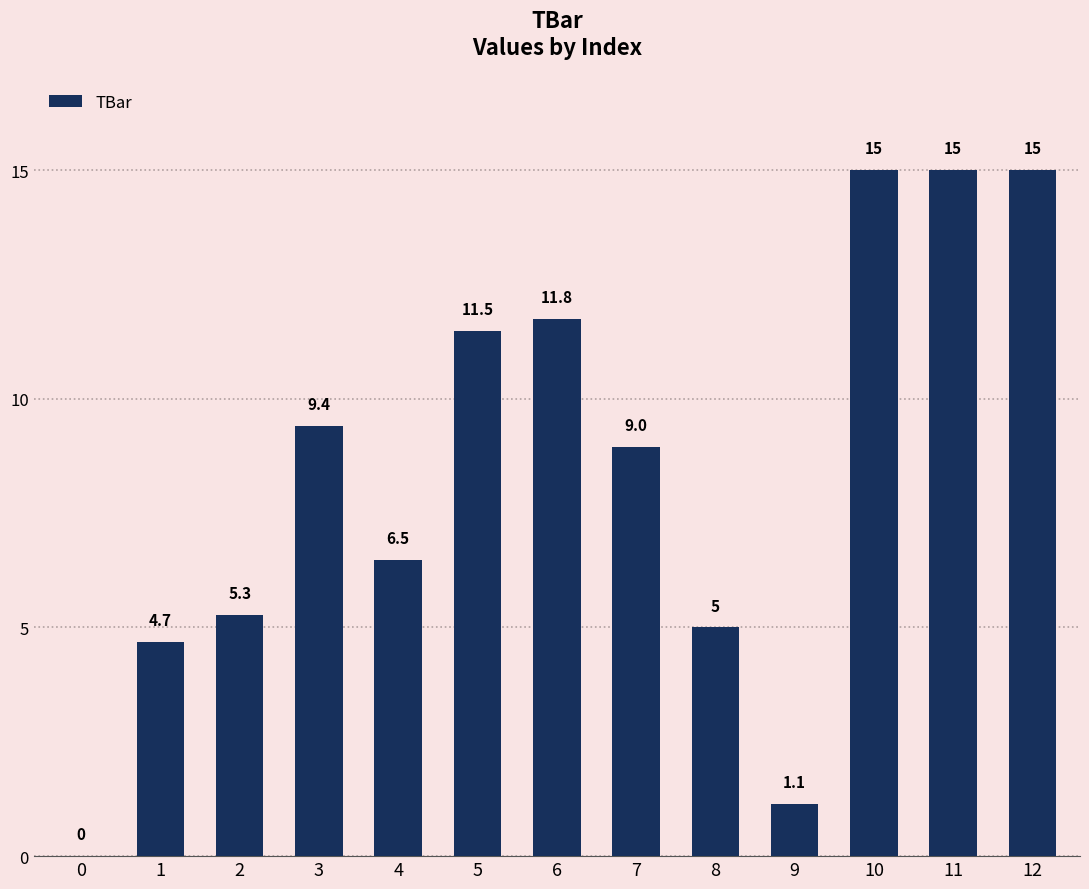

What is the ratio of the value at 6 to the value at 8?

2.4